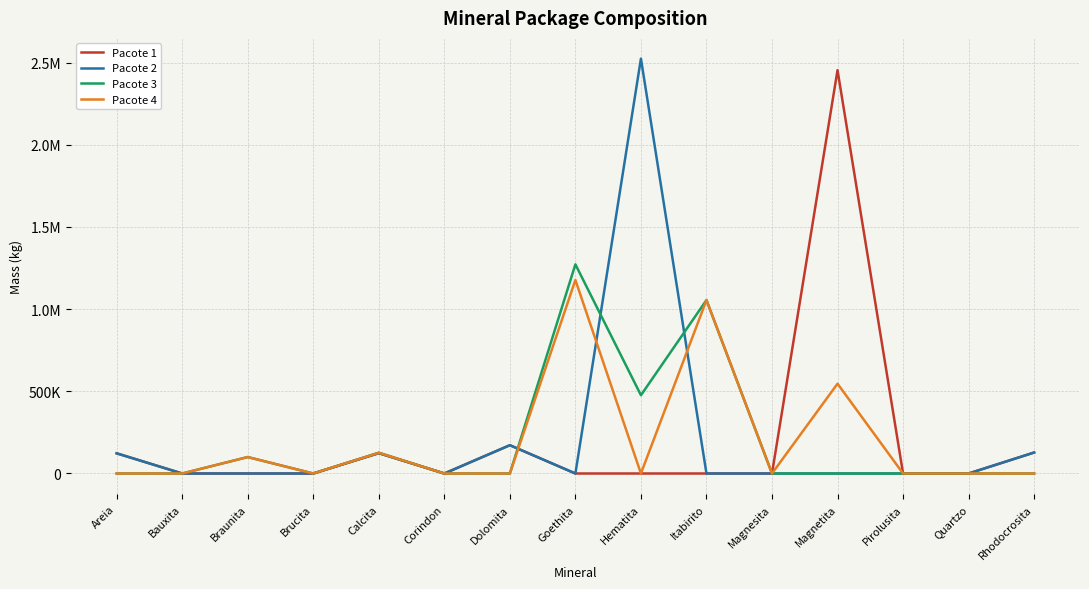

What are all the series names shown in the legend?

Pacote 1, Pacote 2, Pacote 3, Pacote 4